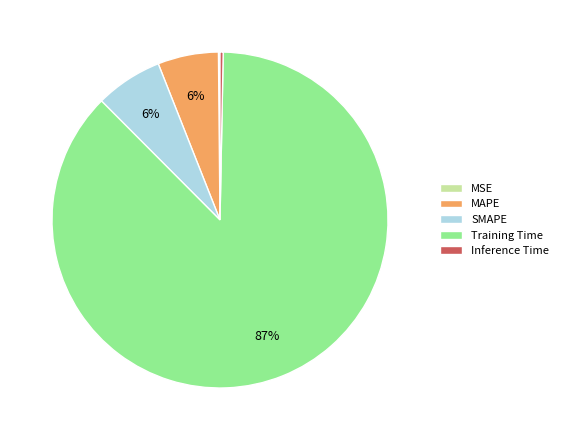

To the nearest percent, what is the average slice percentage?

20%